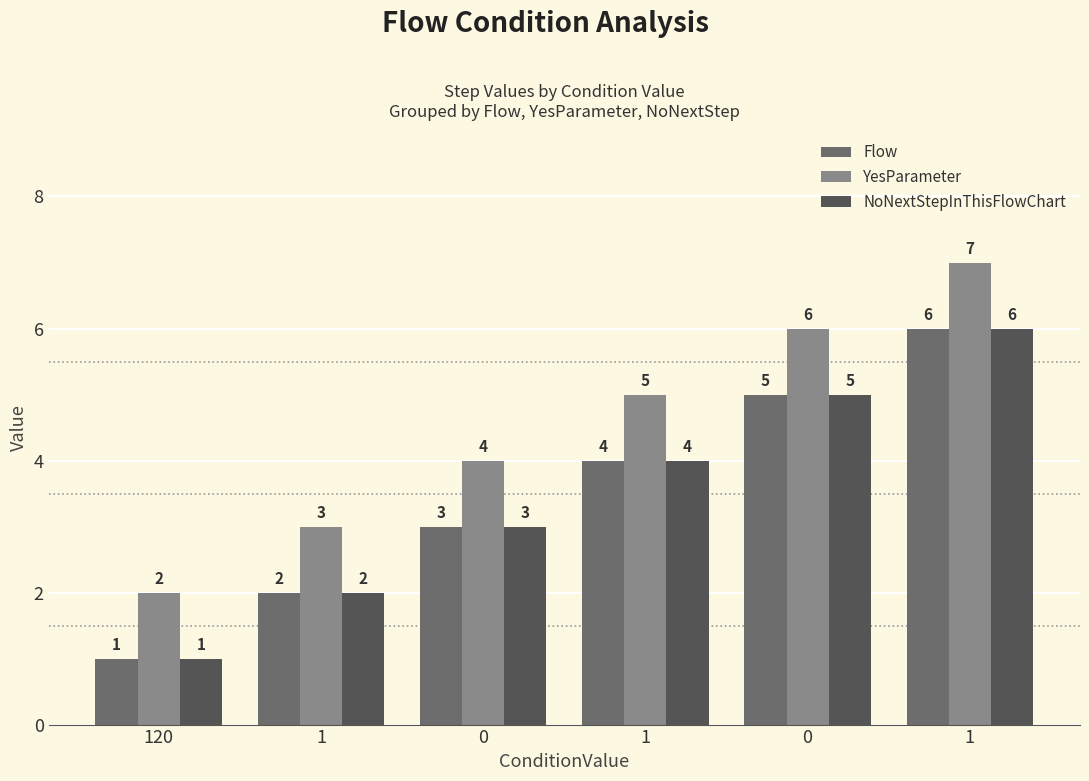

How many data points does each series have?

6